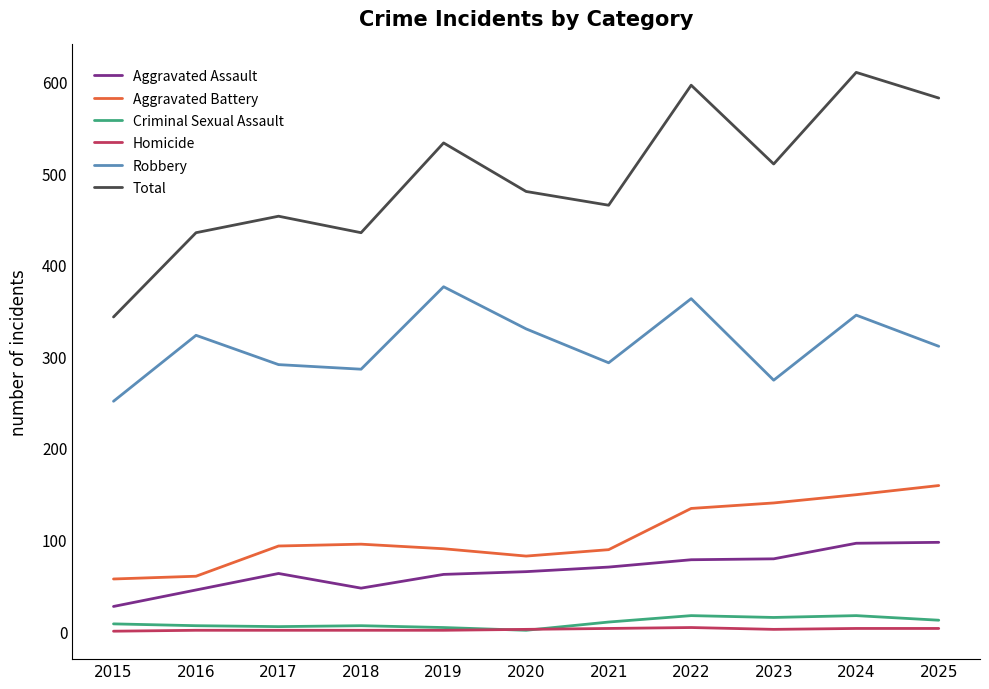

The value of Total at 2020 is 480. True or false?

True